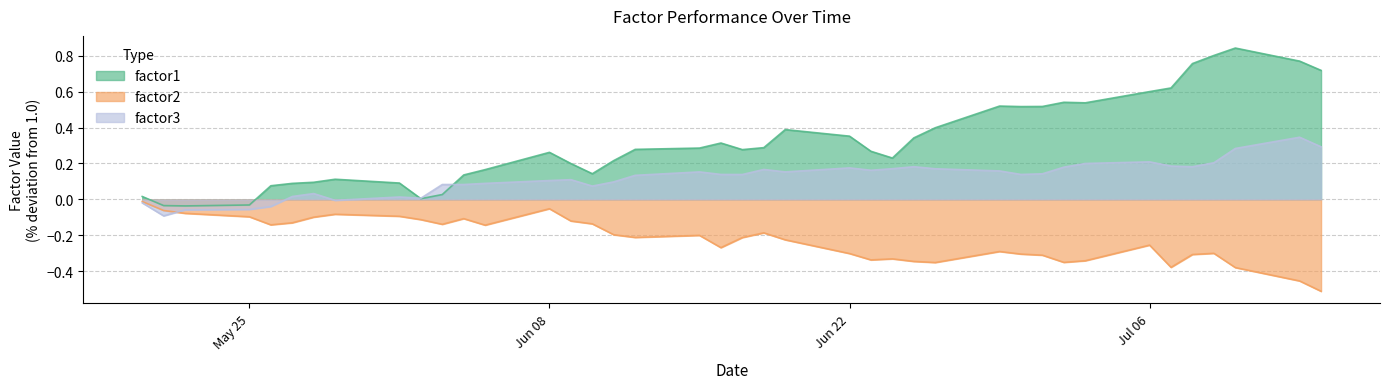

Does the chart have visible grid lines?

Yes